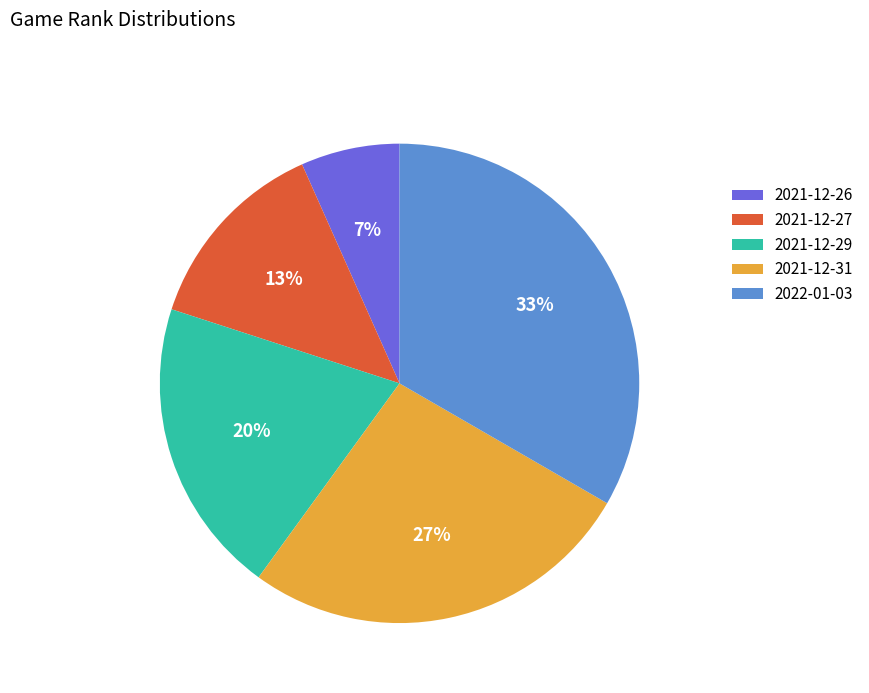

True or false: 2022-01-03 accounts for 33% of the total.

True